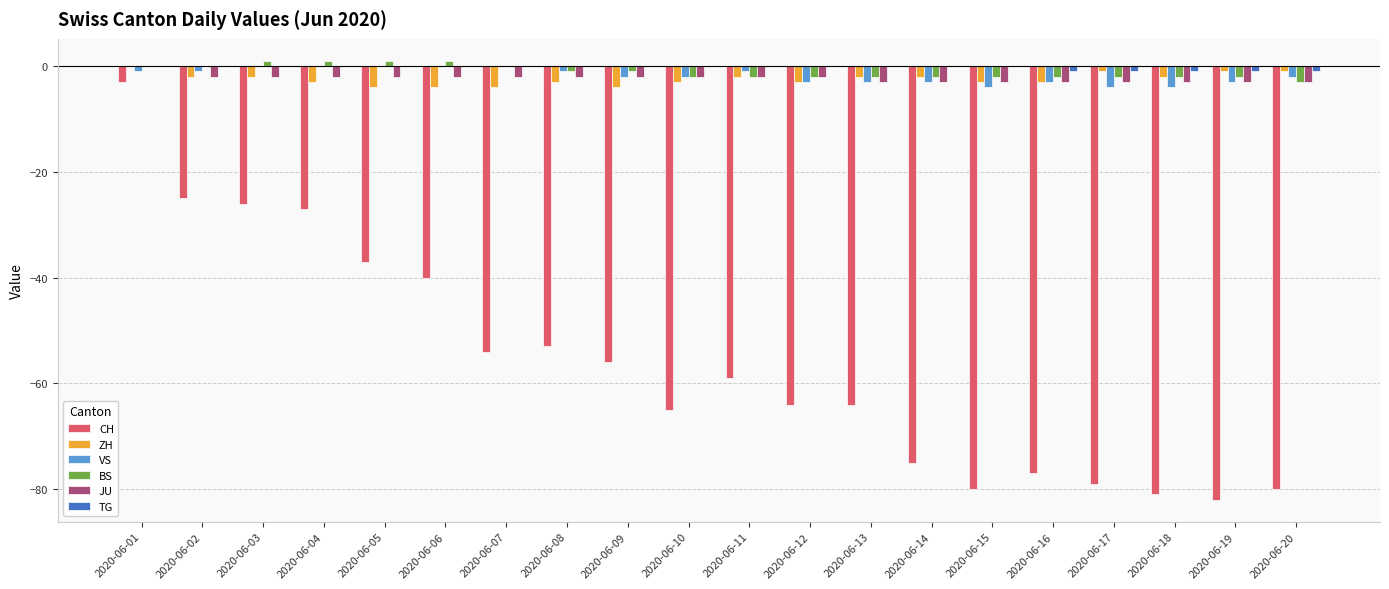

Which series has the largest total across all categories?

TG